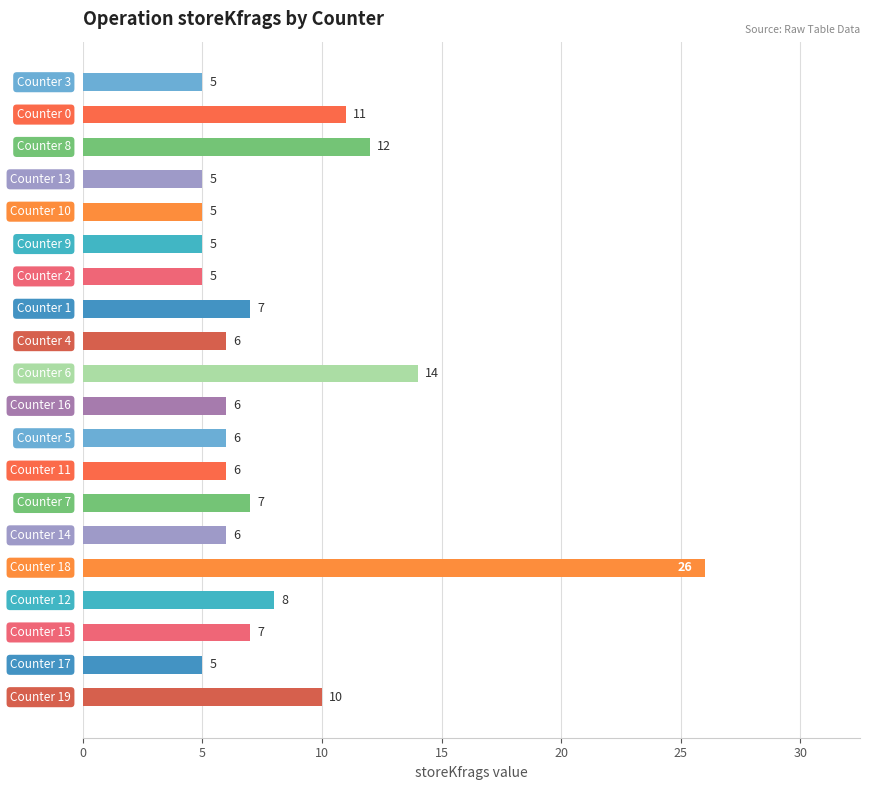

What is the greatest value displayed?

26